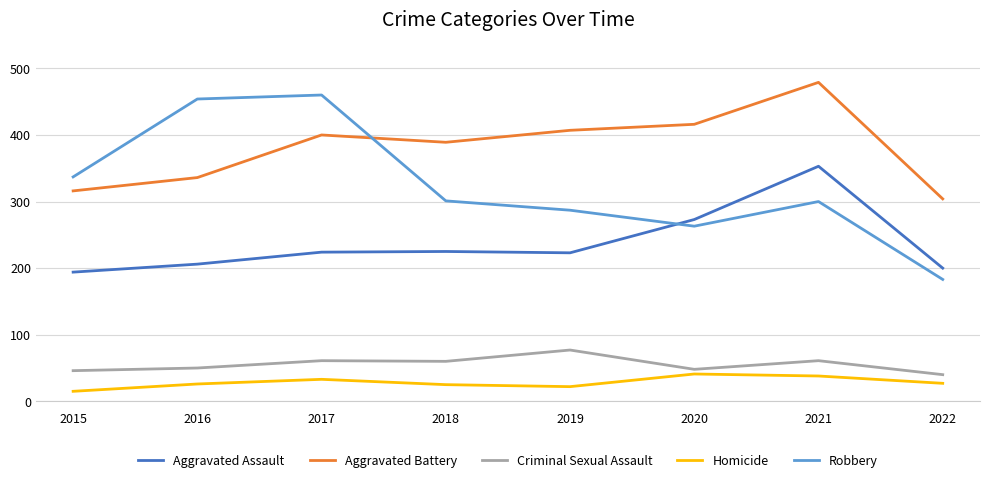

What is the sum of the Criminal Sexual Assault values at 2018 and 2019?

137